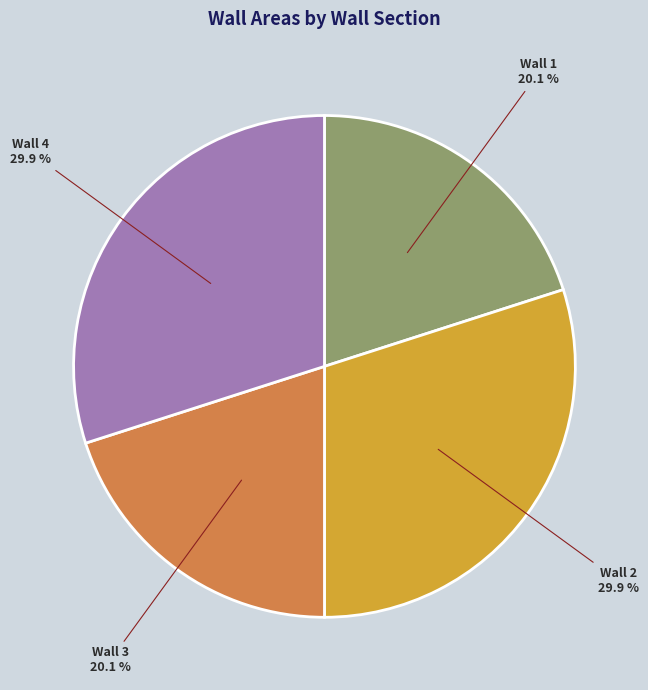

Does any single category account for the majority?

No